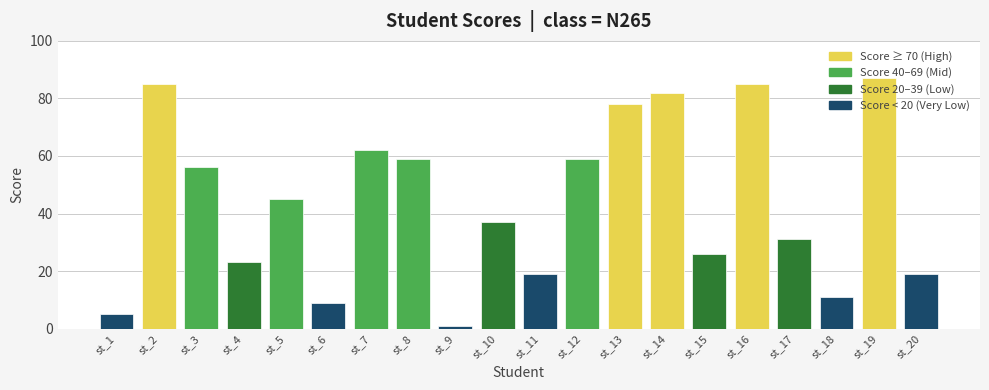

What is the sum of the values at st_9 and st_18?

12